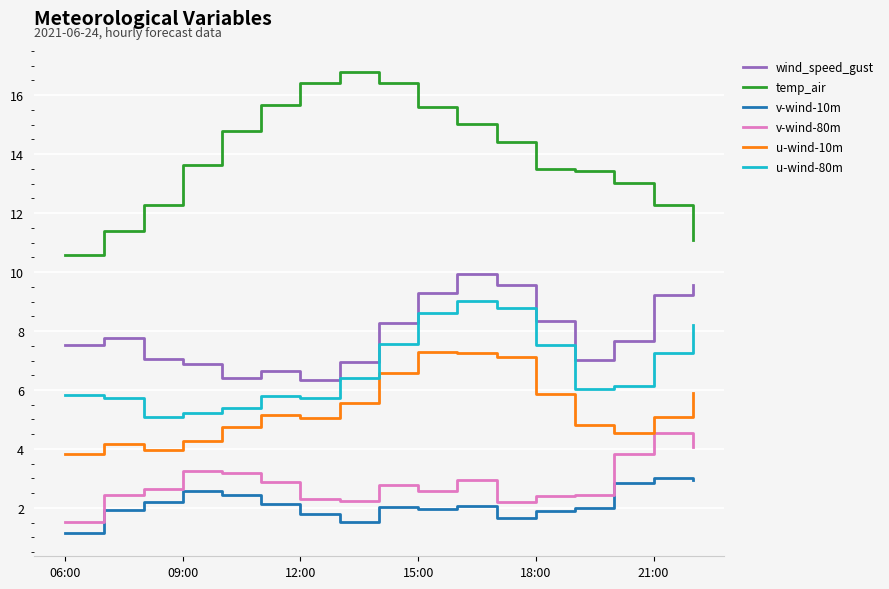

True or false: v-wind-80m has more than 2 interior local peaks.

True